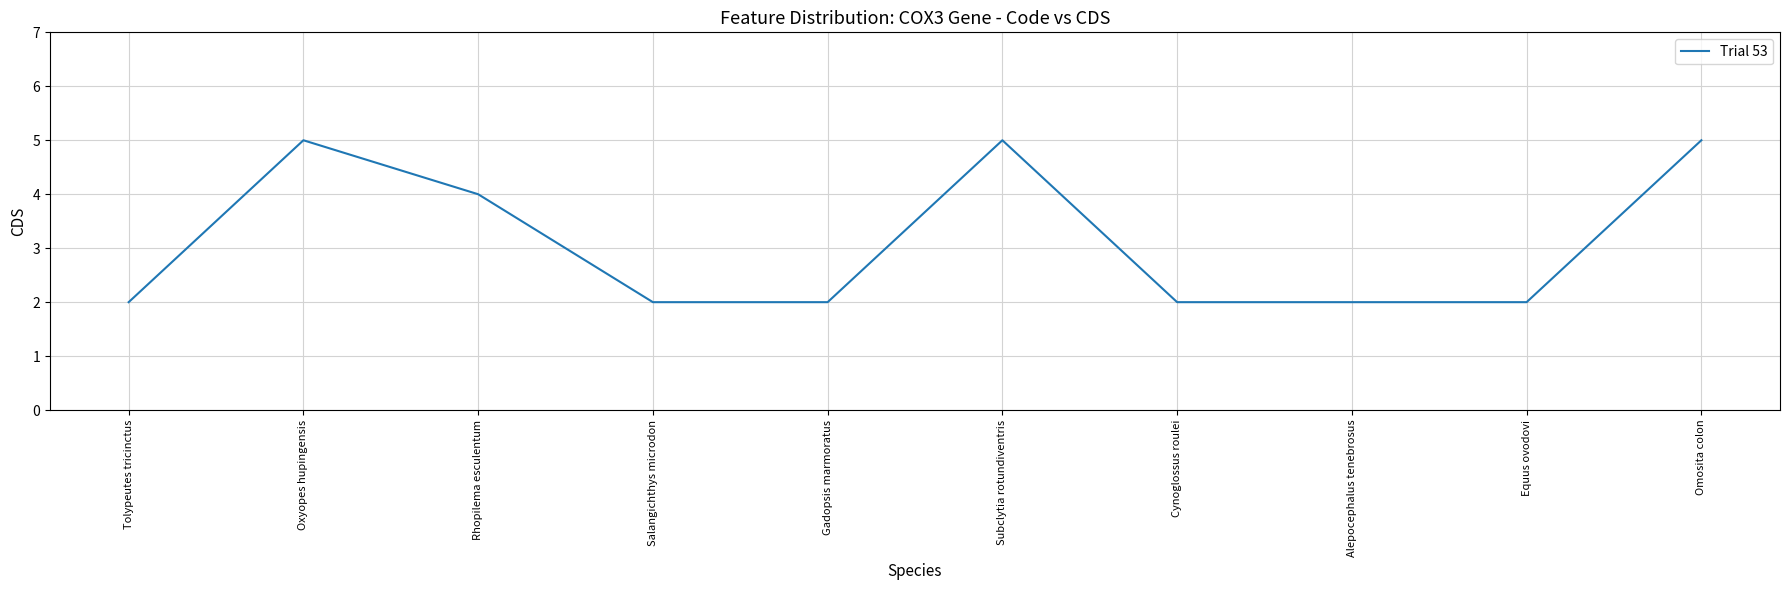

Approximately how many times larger is the value at Gadopsis marmoratus compared to Salangichthys microdon?

1.0